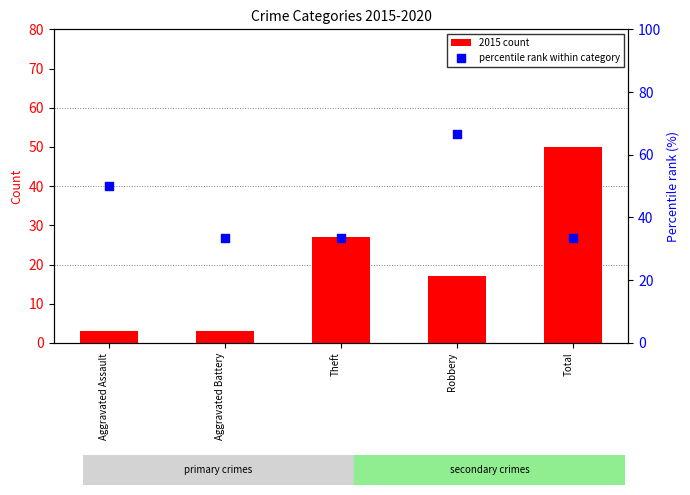

At which category is the sum across all series the highest?

Robbery